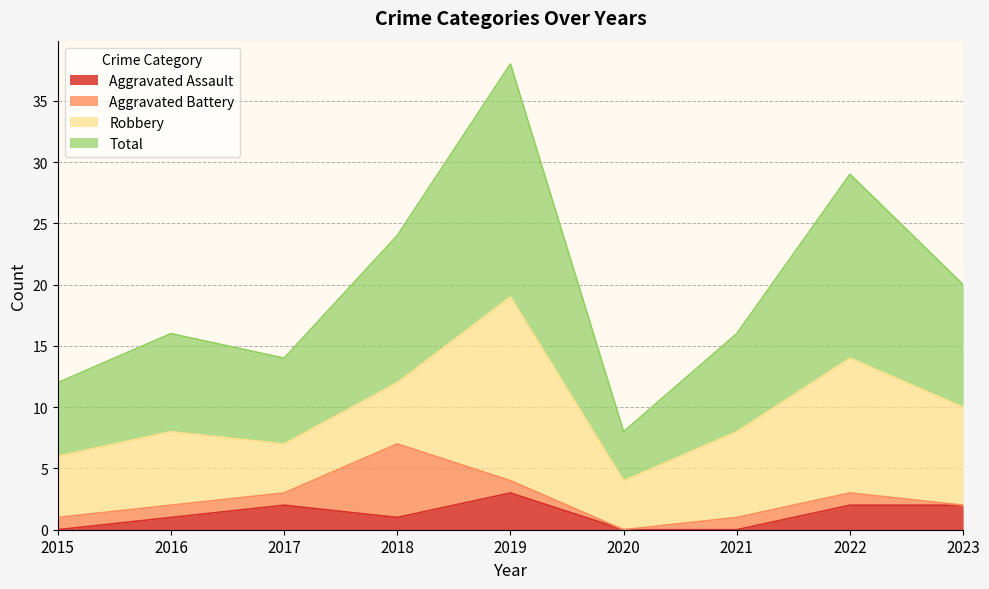

True or false: Aggravated Assault and Total intersect in this chart.

False